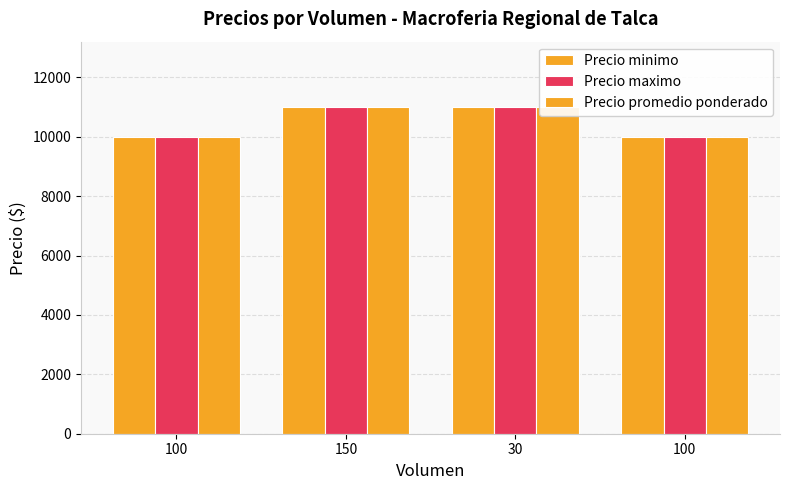

How many bars are there in each group?

3